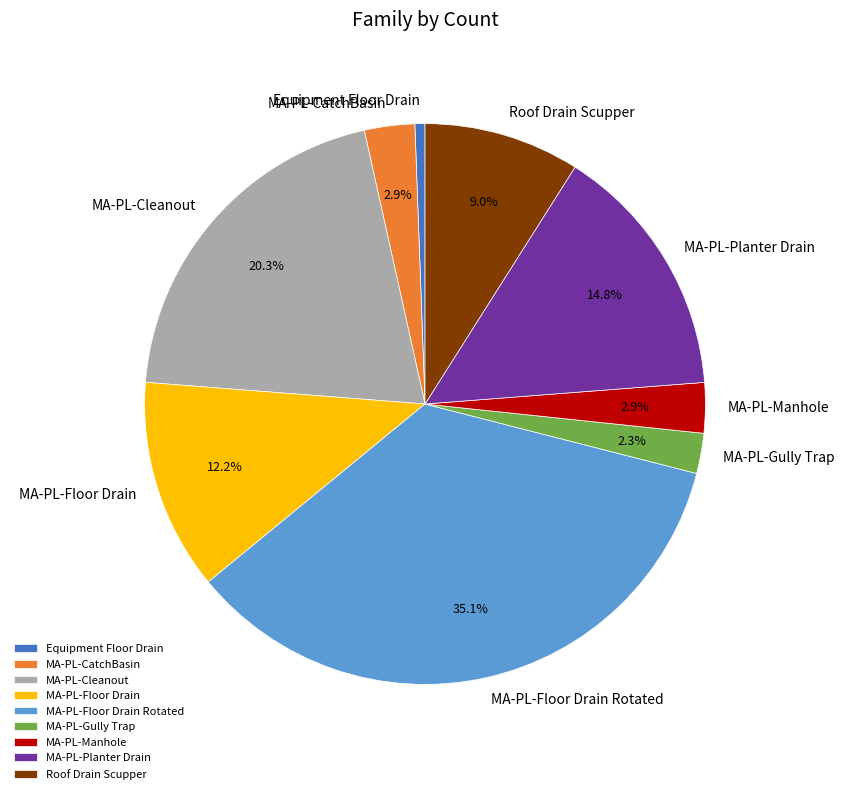

To the nearest percent, what percentage of the pie is MA-PL-Manhole?

3%